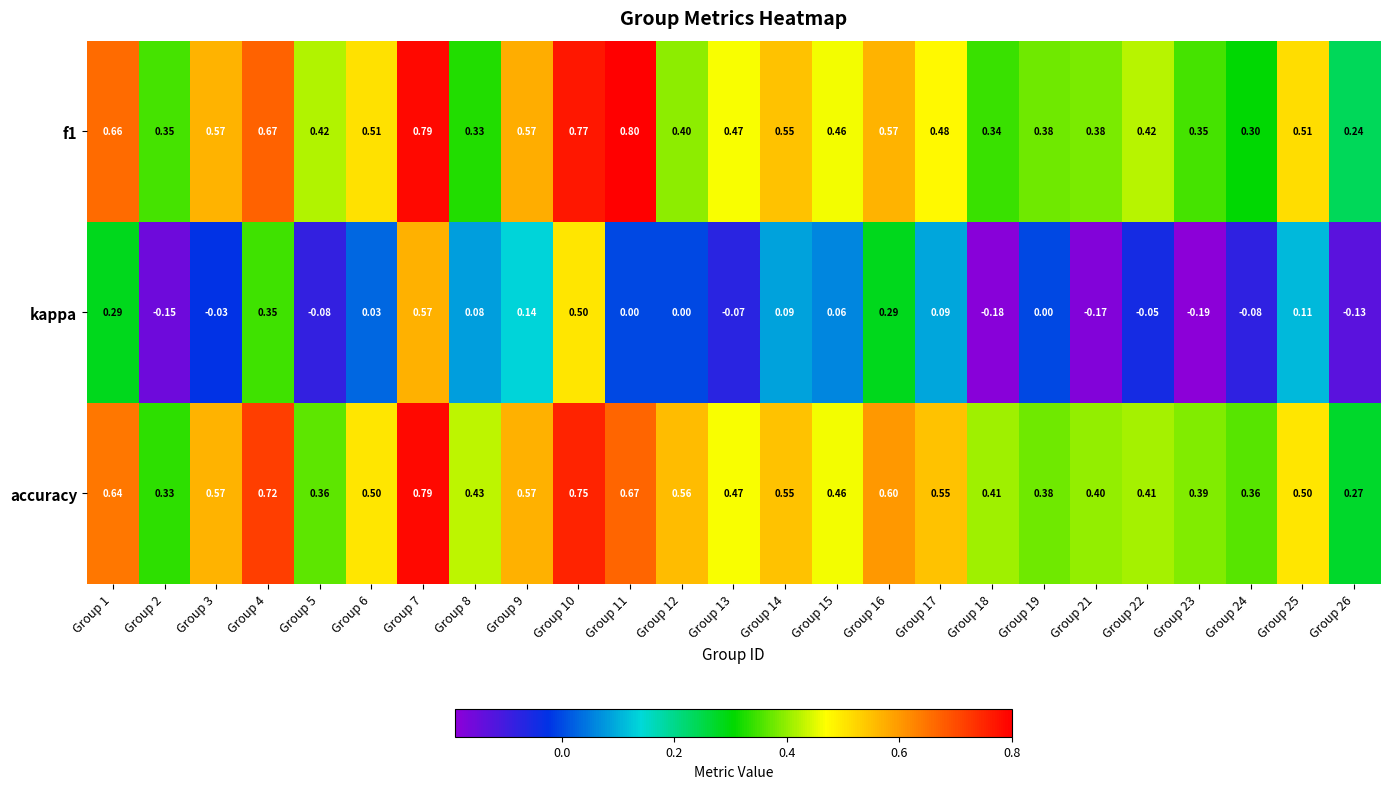

Is the value of accuracy at Group 19 greater than the value of kappa at Group 12?

Yes